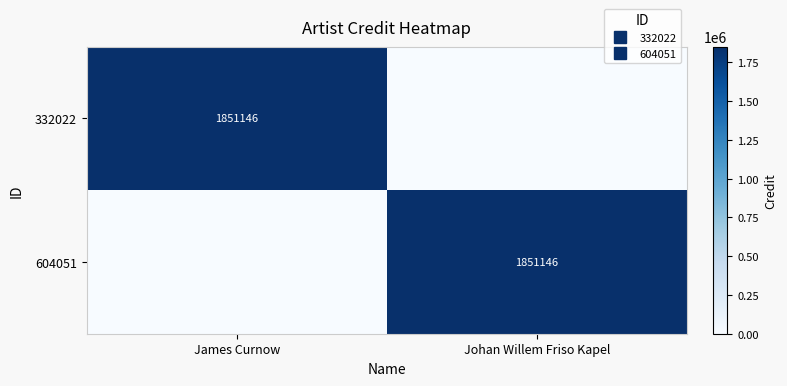

The value of 604051 at James Curnow is -993958. True or false?

False